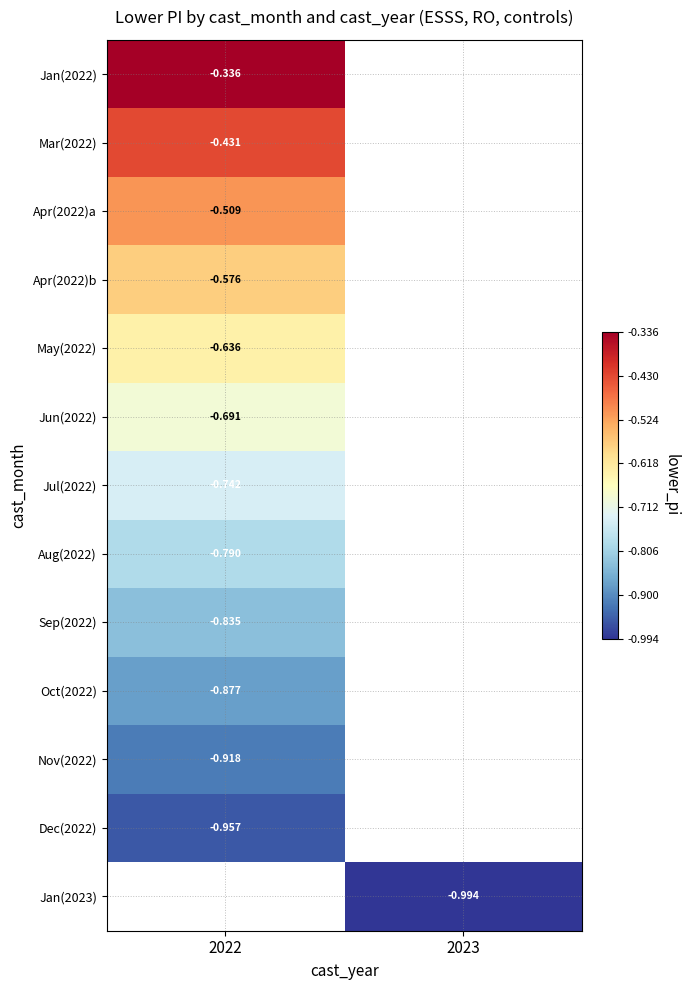

Which label corresponds to the smallest value in the chart?

2023